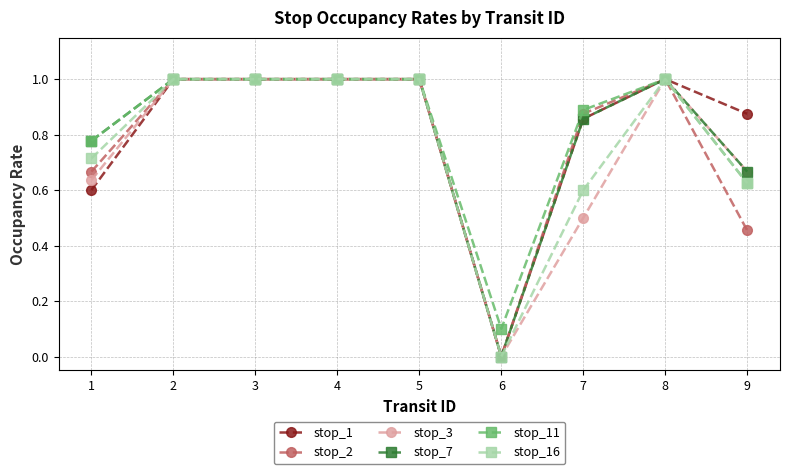

What is the difference between the maximum and minimum values in the stop_1 series?

1.0